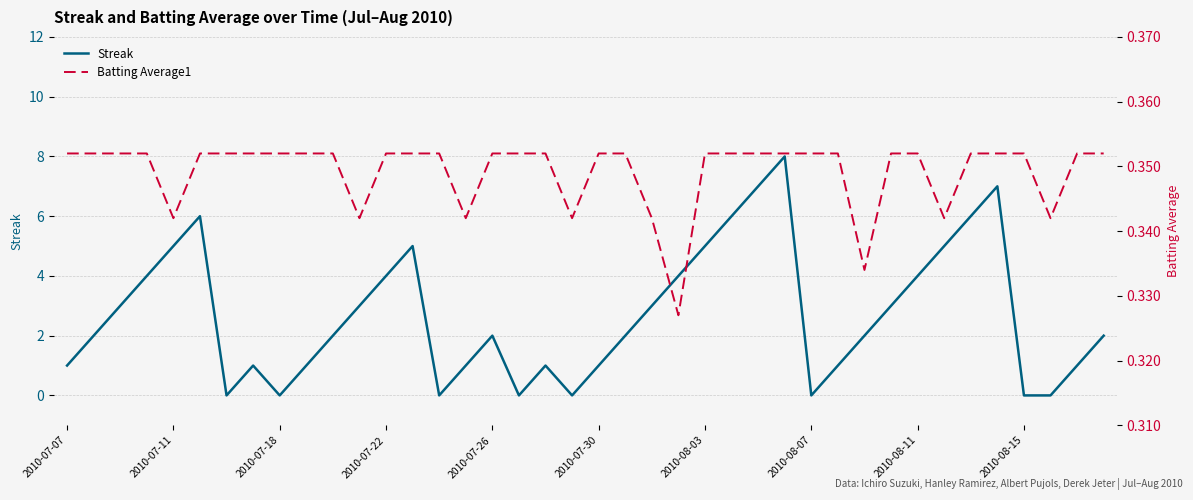

What is the minimum value for Batting Average1?

0.3